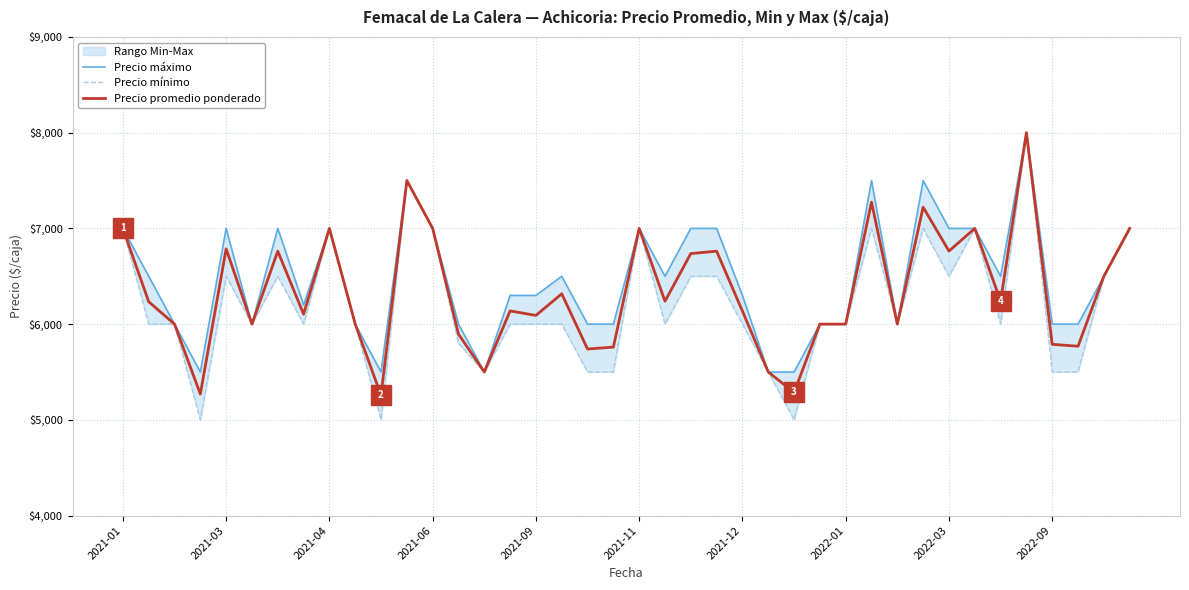

Reading right to left, what are all the values shown in this chart?

Precio máximo: 7000	6500	6000	6000	8000	6500	7000	7000	7500	6000	7500	6000	6000	5500	5500	6300	7000	7000	6500	7000	6000	6000	6500	6300	6300	5500	6000	7000	7500	5500	6000	7000	6200	7000	6000	7000	5500	6000	6500	7000
Precio mínimo: 7000	6500	5500	5500	8000	6000	7000	6500	7000	6000	7000	6000	6000	5000	5500	6000	6500	6500	6000	7000	5500	5500	6000	6000	6000	5500	5800	7000	7500	5000	6000	7000	6000	6500	6000	6500	5000	6000	6000	7000
Precio promedio ponderado: 7000	6500	5769	5789	8000	6239	7000	6763	7222	6000	7275	6000	6000	5286	5500	6136	6762	6737	6239	7000	5760	5740	6317	6091	6138	5500	5896	7000	7500	5256	6000	7000	6104	6762	6000	6786	5269	6000	6234	7000